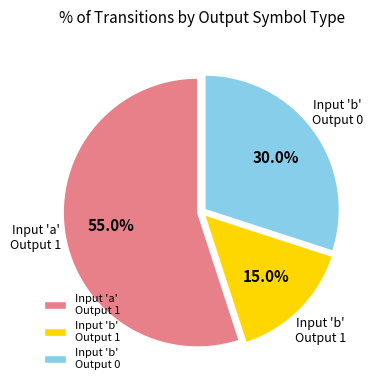

Which has a higher value, Input 'b' Output 0 or Input 'a' Output 1?

Input 'a' Output 1